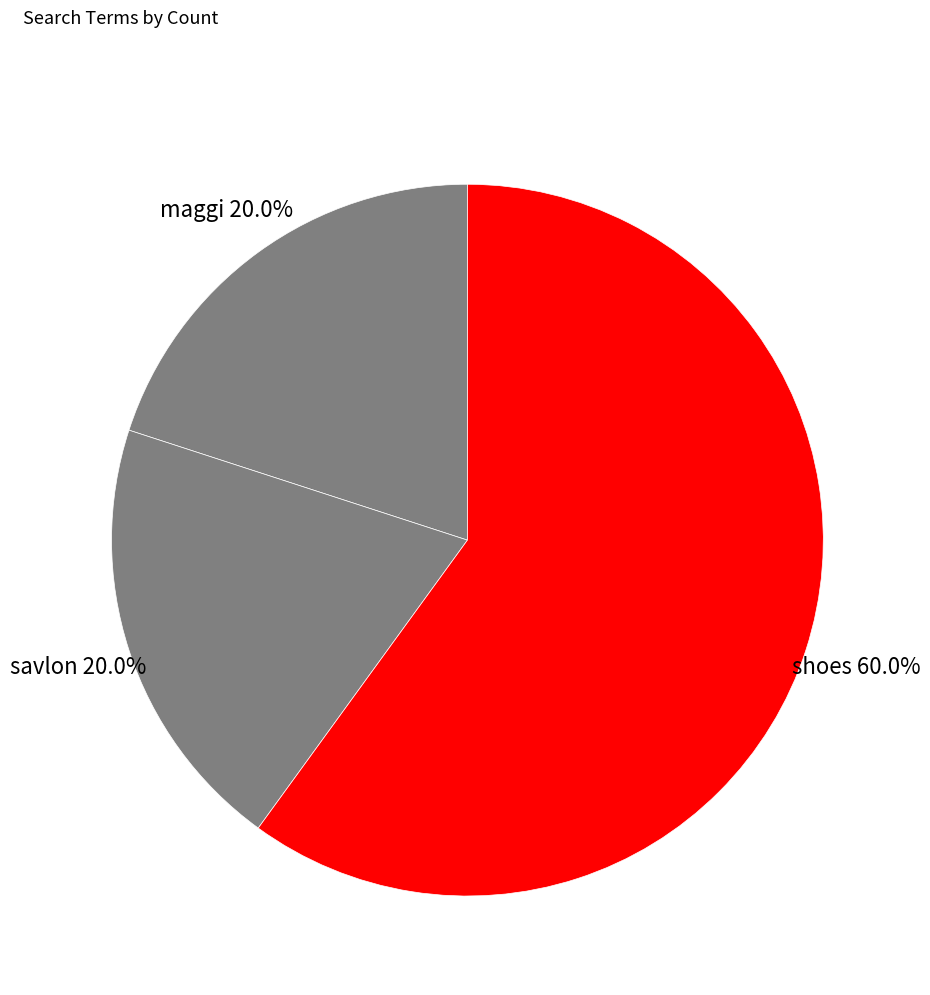

Is it true that savlon is 20% of the pie?

True